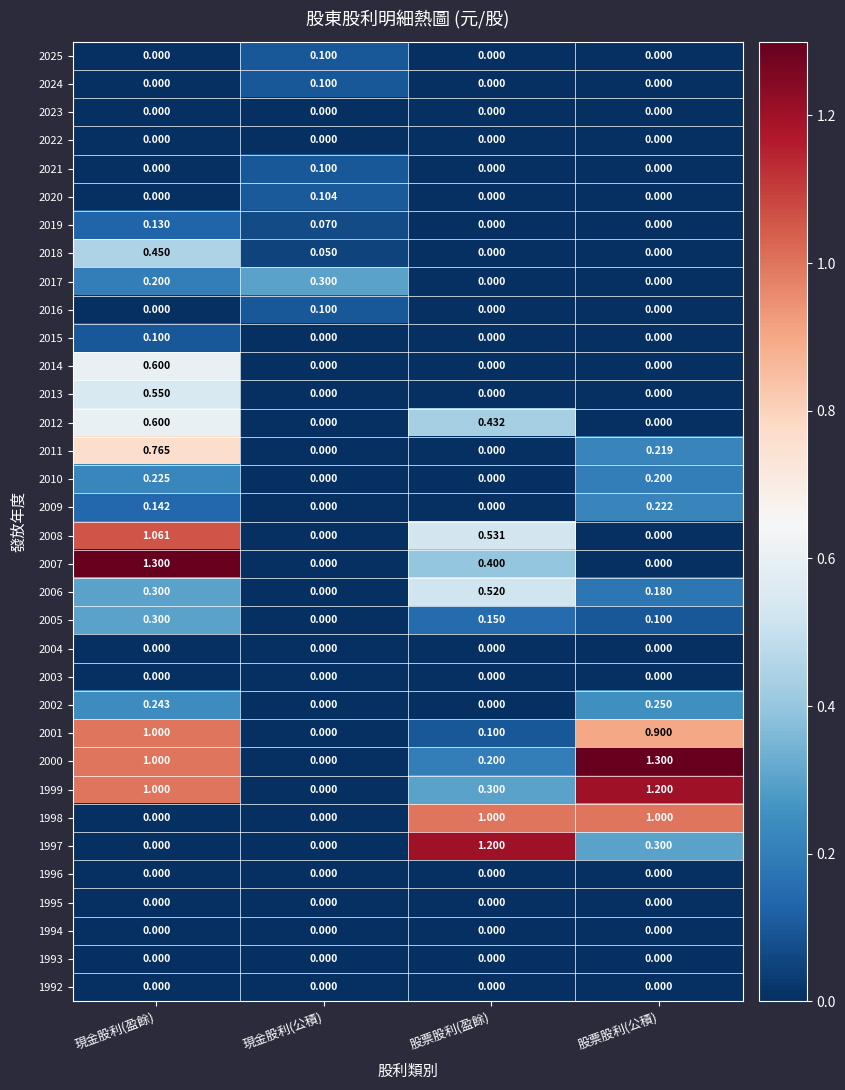

At which category is the sum across all series the highest?

現金股利(盈餘)